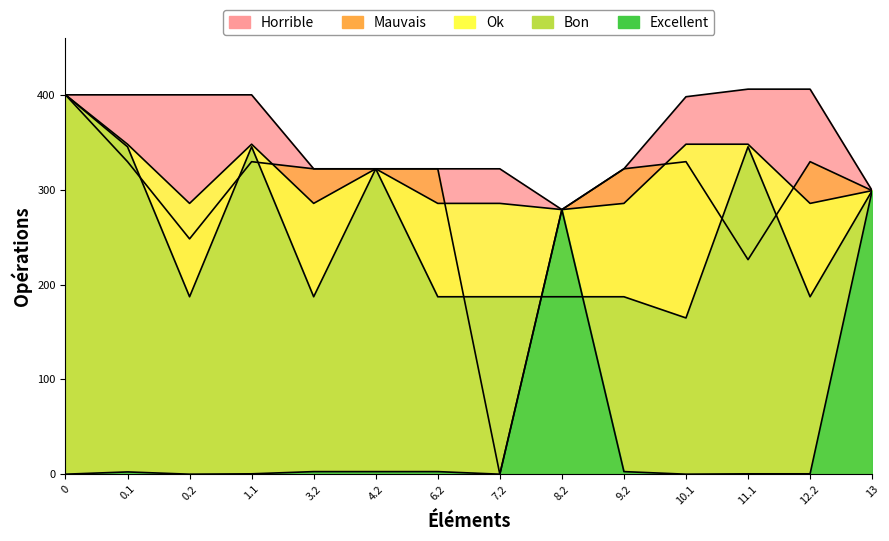

What is the sum of the Bon values at 3.2 and 6.2?

374.2